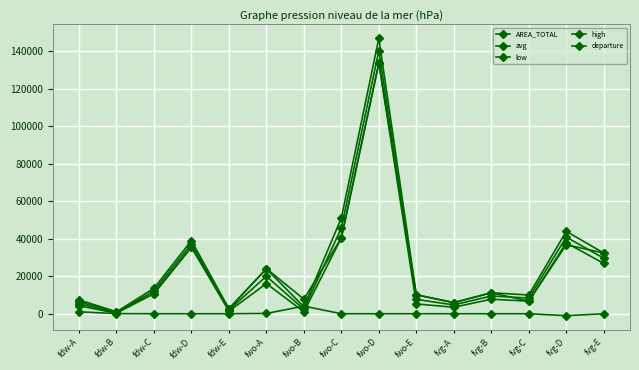

Reading left to right, list all the values displayed in this chart.

AREA_TOTAL: 7413.1	1053.8	10755.3	35539.6	2685.5	24098.9	7781.7	40497.3	133819.0	10112.0	5941.2	11198.9	6729.1	36832.2	32407.2
avg: 5318.5	627.8	12167.2	37296.0	2037.9	20025.8	2364.1	45813.6	140432.2	7673.2	4707.3	9481.1	8373.5	40922.2	29624.5
low: 4278.7	272.1	10755.3	35539.6	1390.2	16111.0	1024.7	40497.3	133819.0	5234.5	3473.3	7763.4	6729.1	37865.7	26841.9
high: 6358.2	983.6	13579.1	39052.3	2685.5	23940.7	3703.4	51129.9	147045.3	10112.0	5941.2	11198.9	10017.9	43978.7	32407.2
departure: 1054.9	70.2	0.0	0.0	0.0	158.2	4078.2	0.0	0.0	0.0	0.0	0.0	0.0	-1033.4	0.0